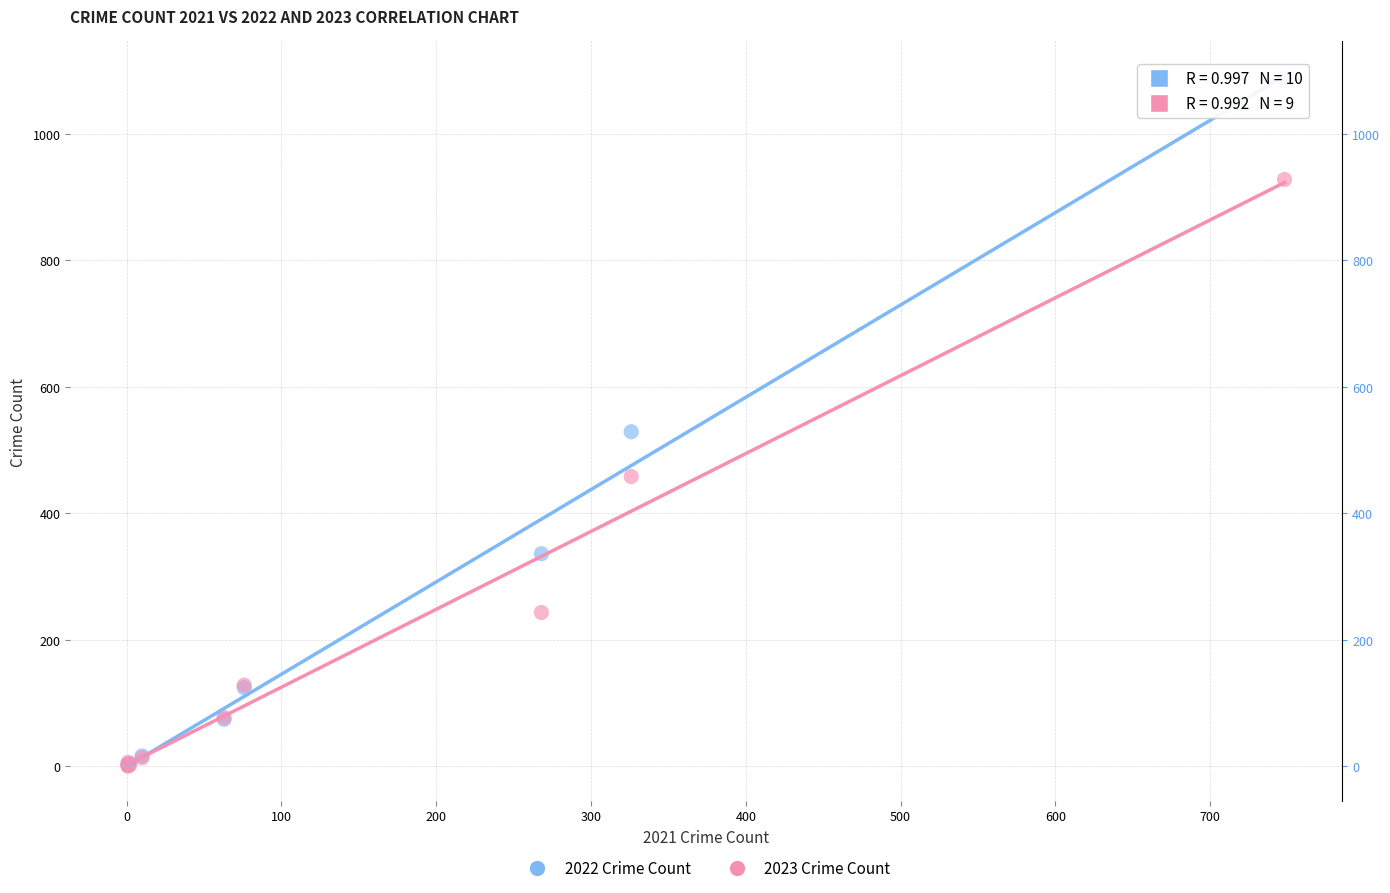

Which series has the widest spread of Y values?

2022 Crime Count